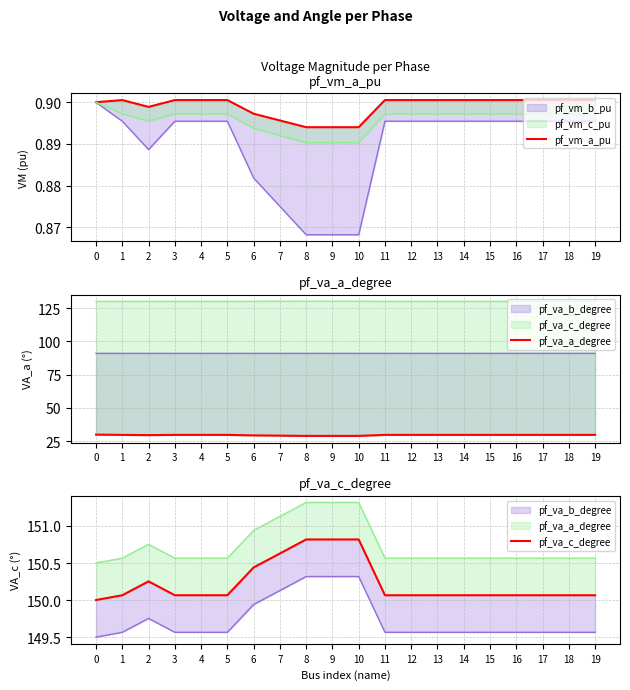

Between 16 and 17, which series saw the biggest shift?

pf_va_a_degree